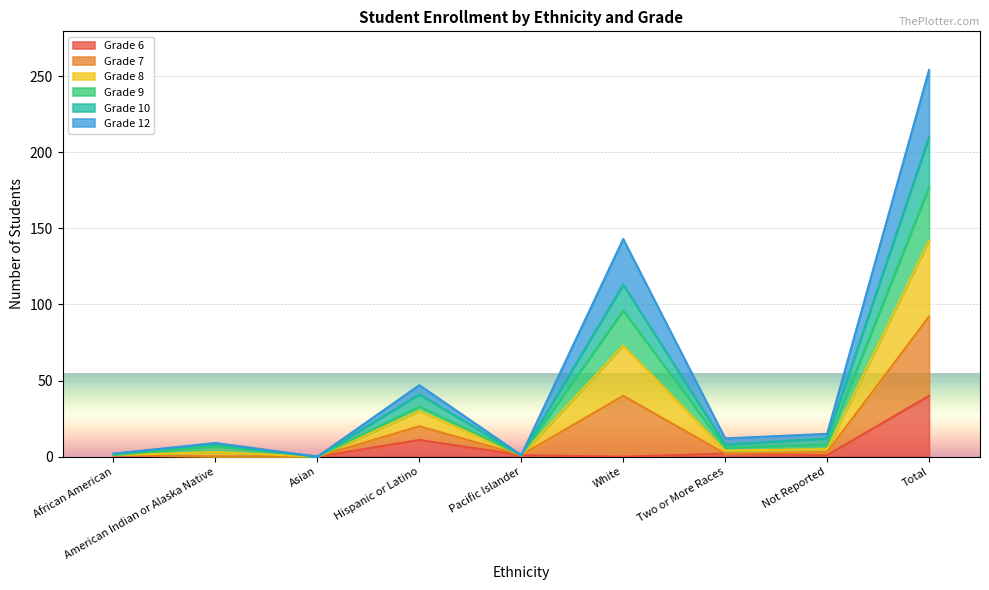

How many data points in Grade 10 are above 4?

4